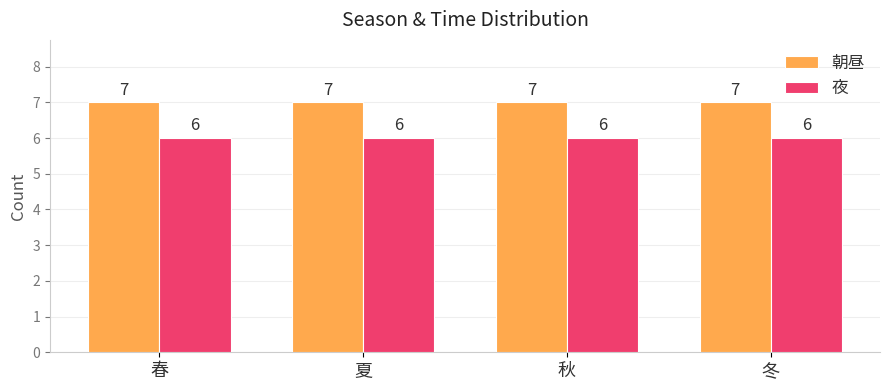

What value does the 朝昼 series have at 冬?

7